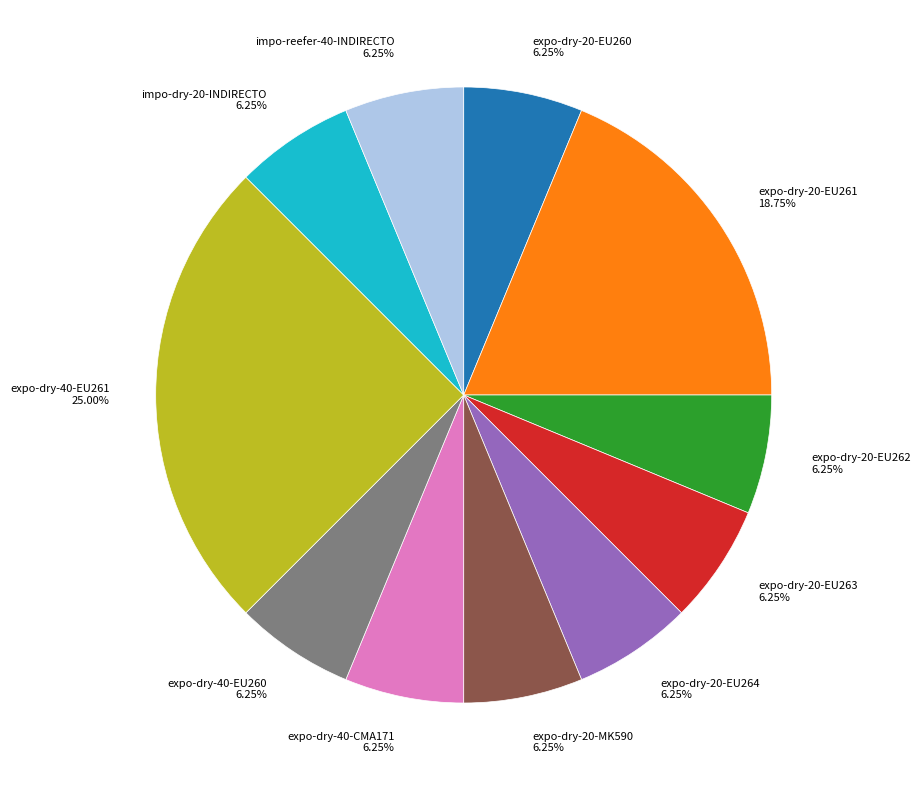

What is the ratio of the value at expo-dry-20-EU260 6.25% to the value at impo-reefer-40-INDIRECTO 6.25%?

1.0